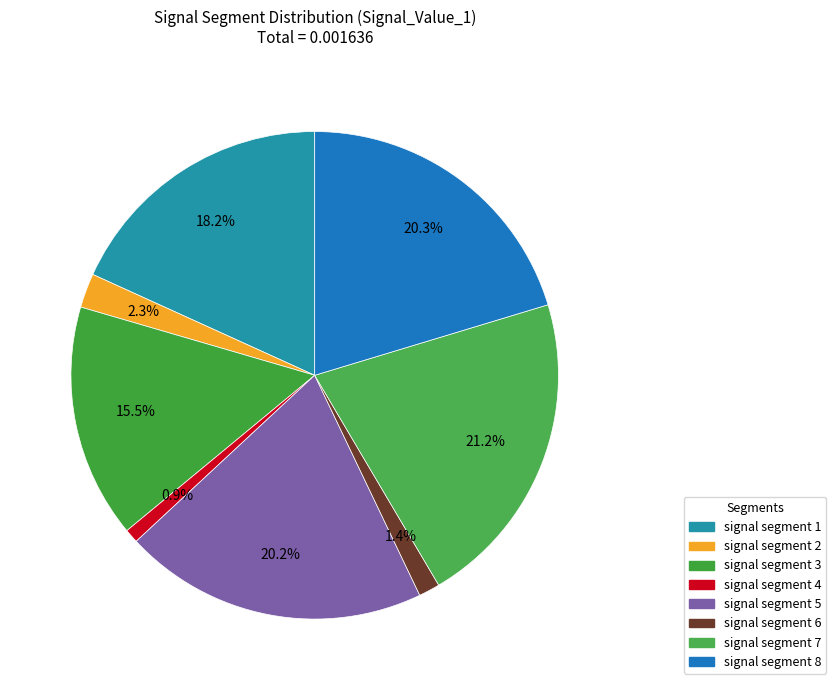

Which has a higher value, signal segment 5 or signal segment 1?

signal segment 5